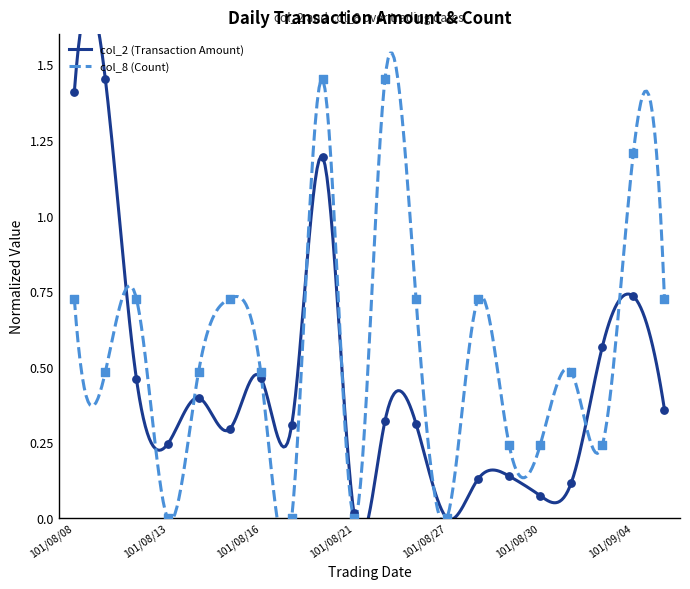

Which series has the widest spread of Y values?

col_2 (Transaction Amount)